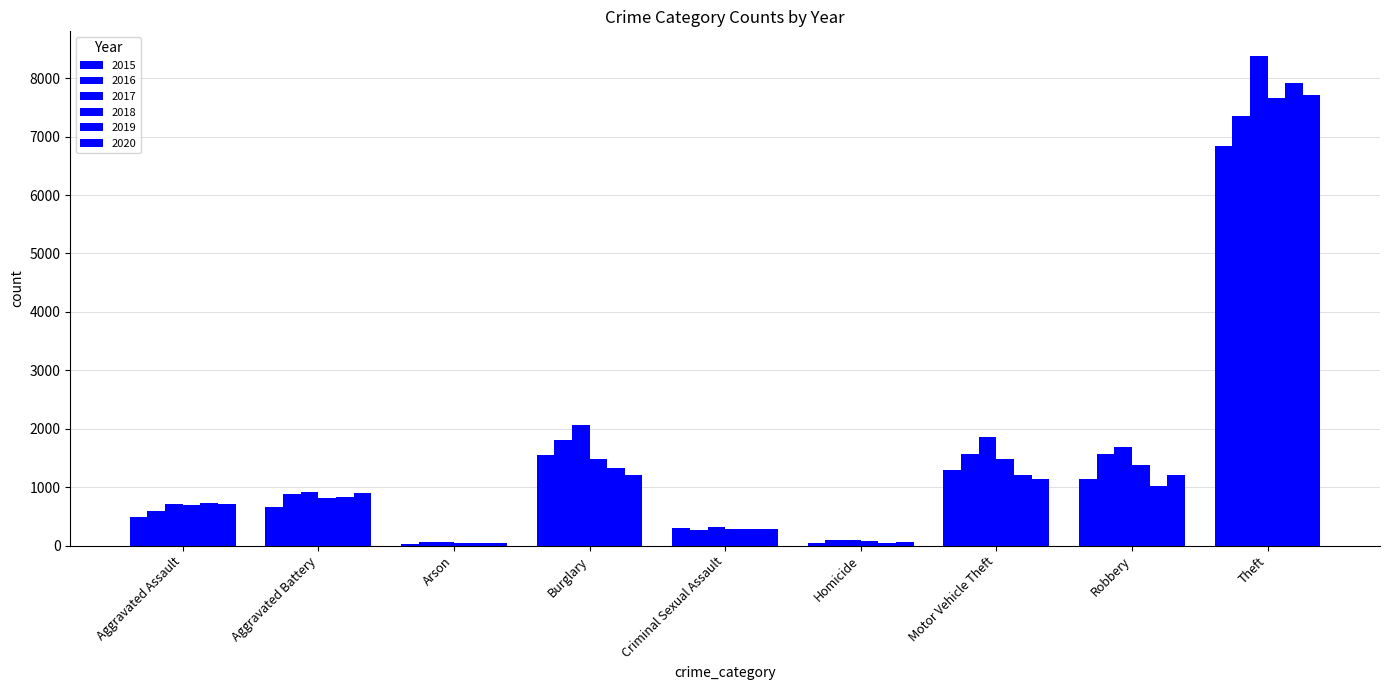

How many values in the 2015 series are below 657?

4